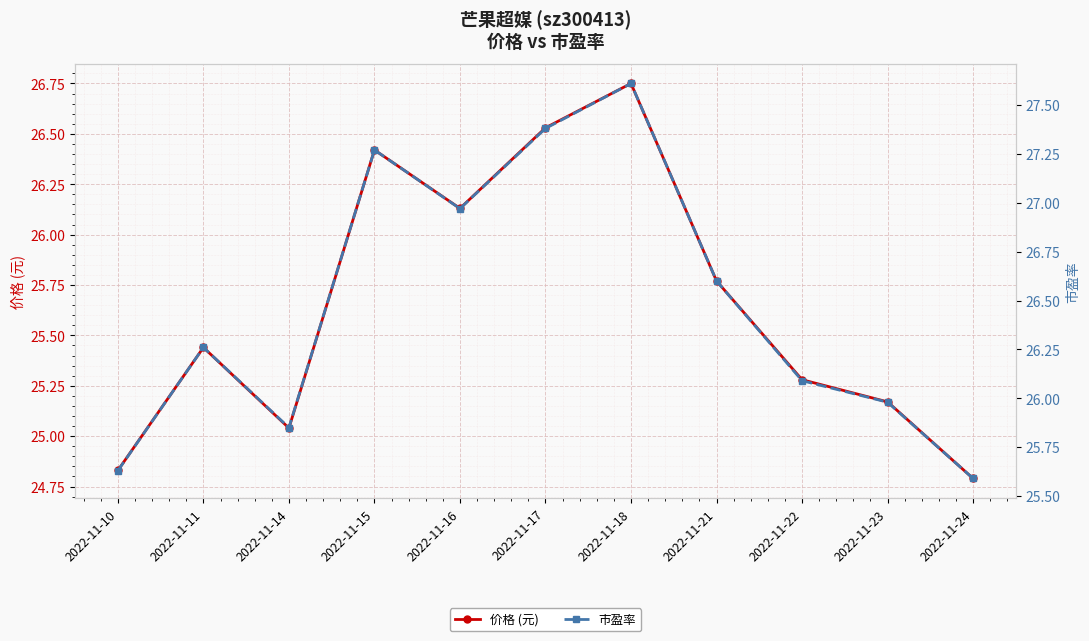

Reading right to left, what are all the values shown in this chart?

价格 (元): 24.8	25.2	25.3	25.8	26.8	26.5	26.1	26.4	25.0	25.4	24.8
市盈率: 25.6	26.0	26.1	26.6	27.6	27.4	27.0	27.3	25.9	26.3	25.6